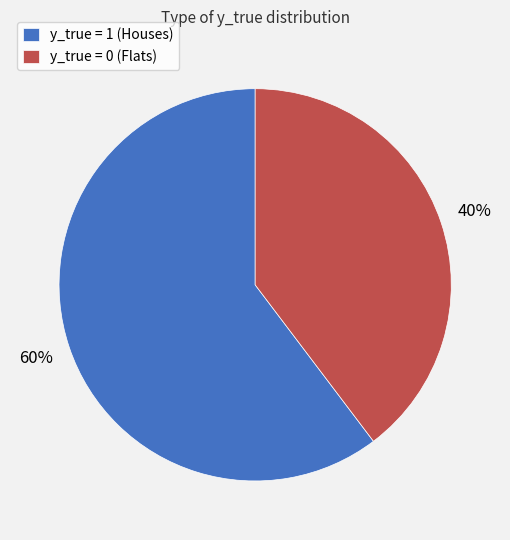

Rank the categories by value from lowest to highest.

y_true = 0 (Flats), y_true = 1 (Houses)